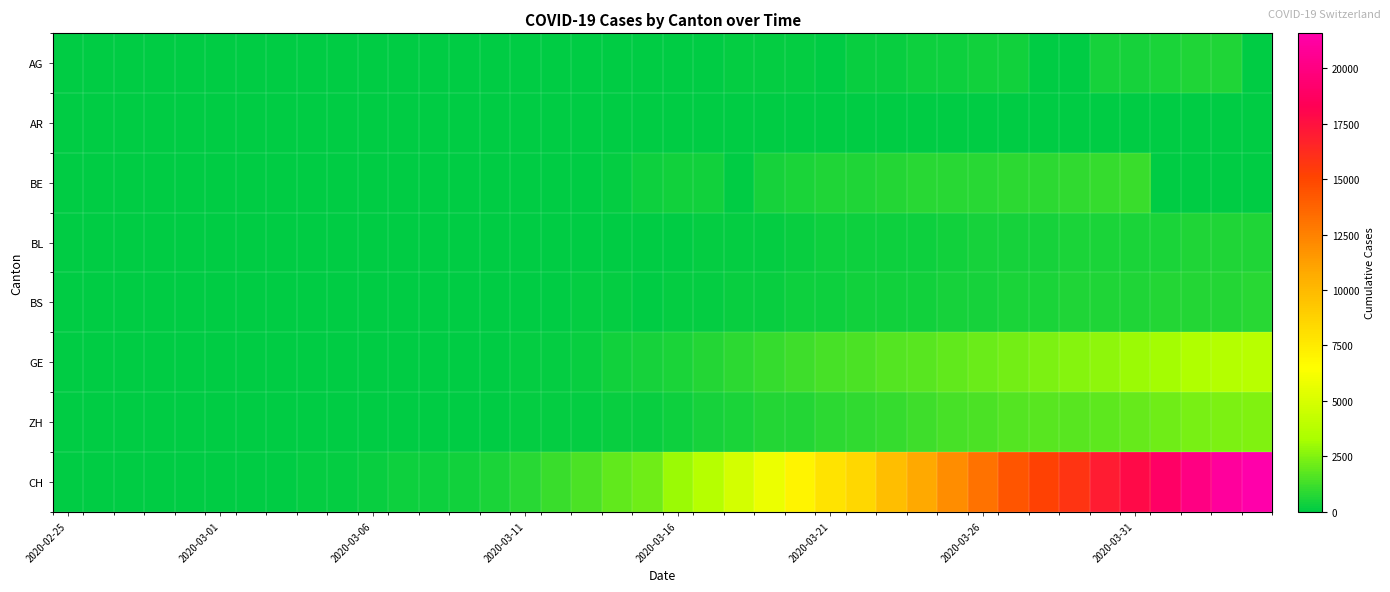

What is the maximum value shown in the chart?

21587